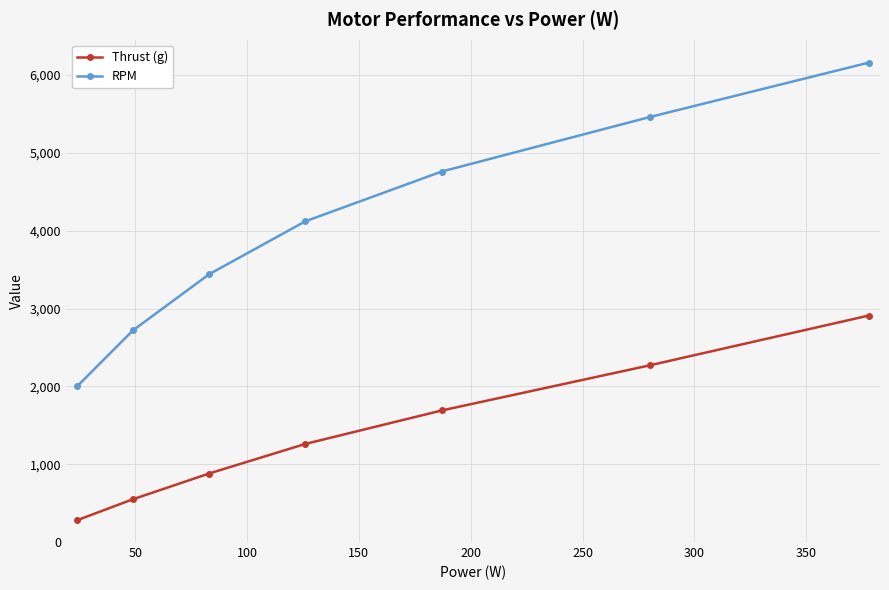

Which series has the largest total across all categories?

RPM